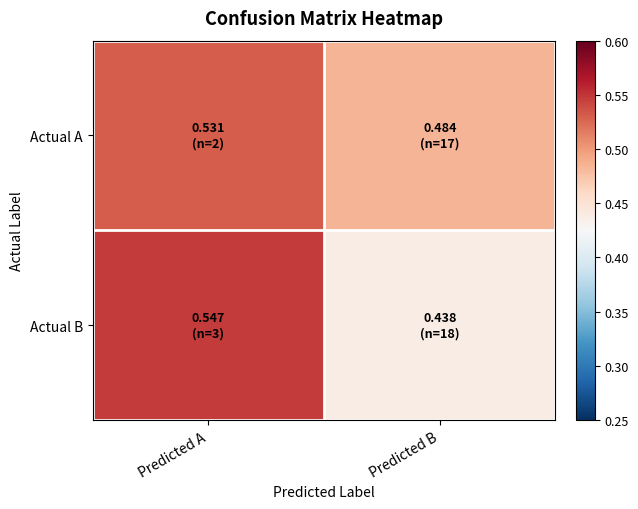

List the series in order of their peak value, lowest first.

Actual A, Actual B